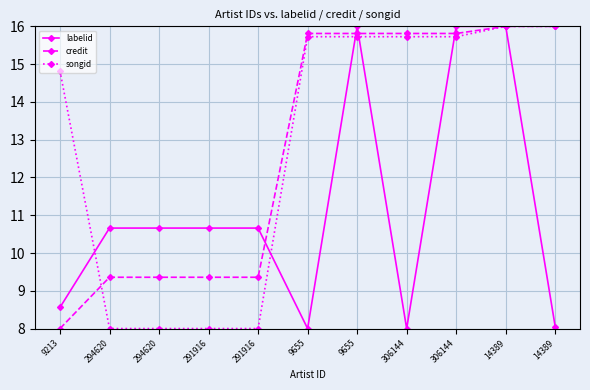

Read the credit value at 291916.

9.4